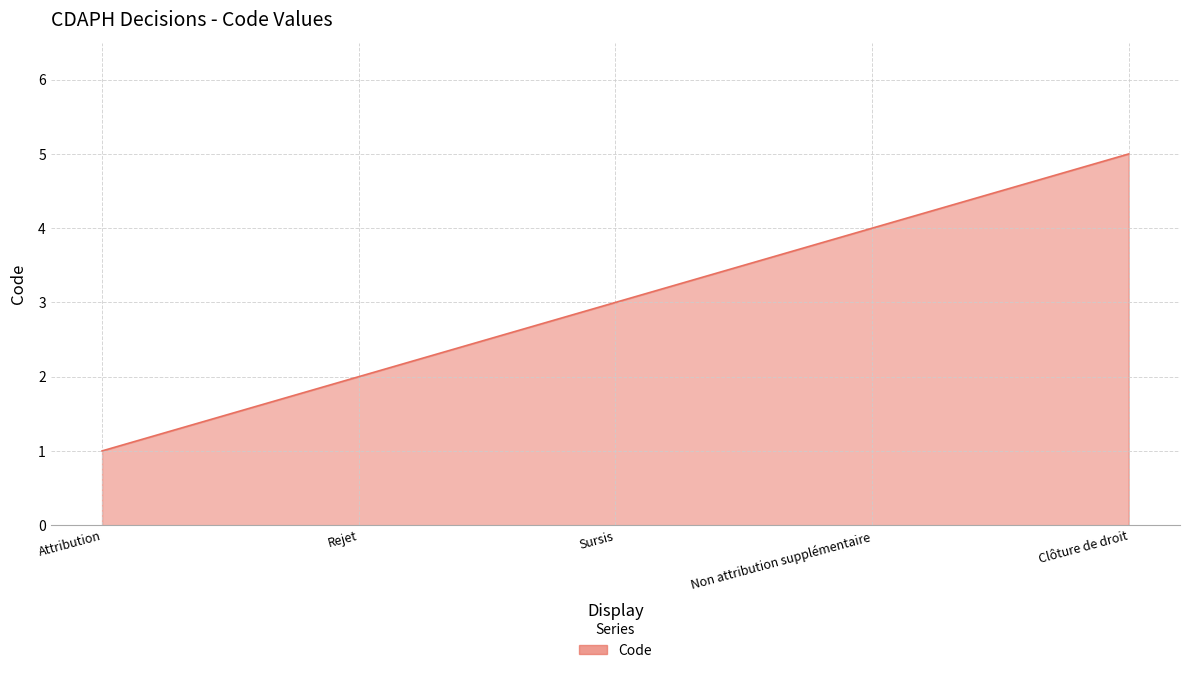

Reading left to right, list all the values displayed in this chart.

1	2	3	4	5